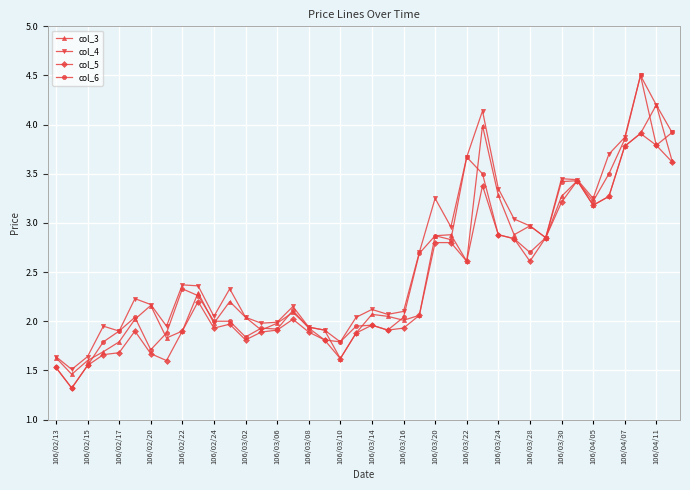

What is the value of the col_5 point at the 37th from the left?

3.8